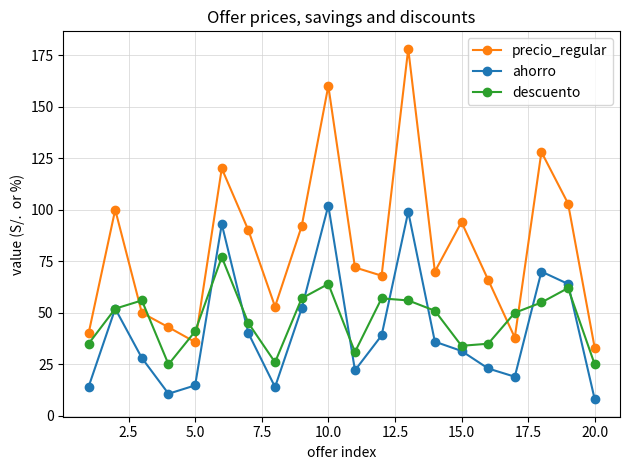

What is the smallest value displayed?

8.1